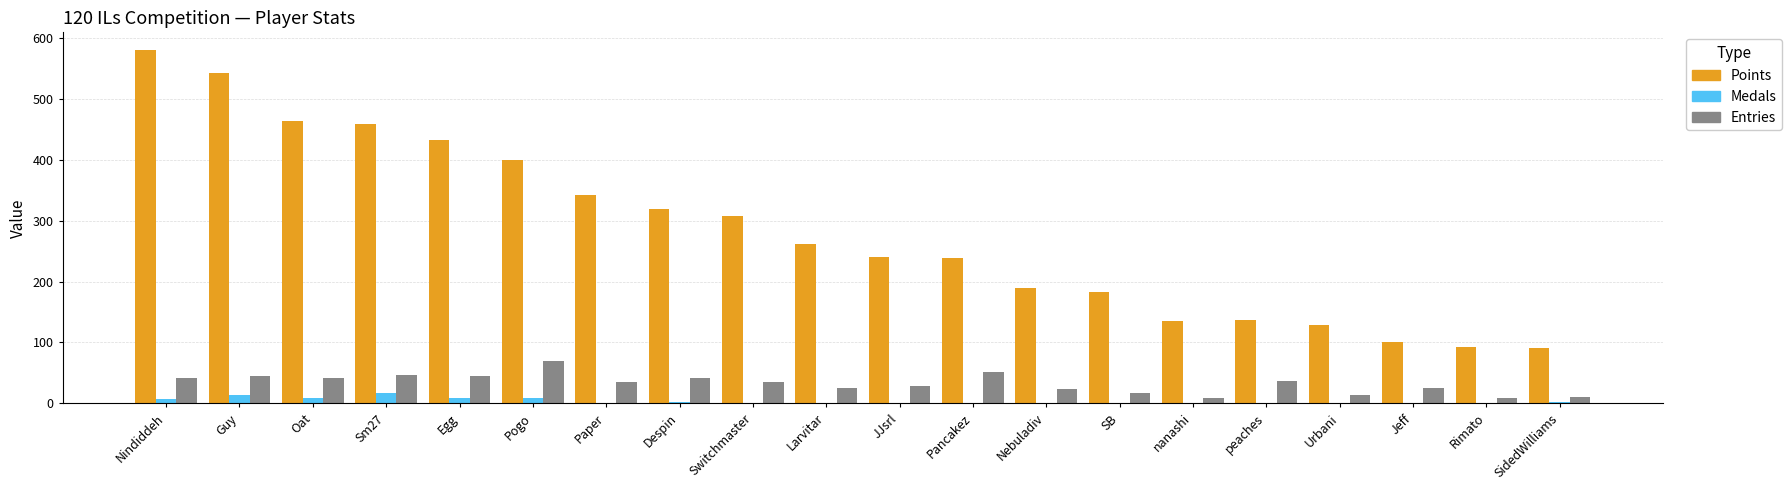

What is the sum of all Medals values?

70